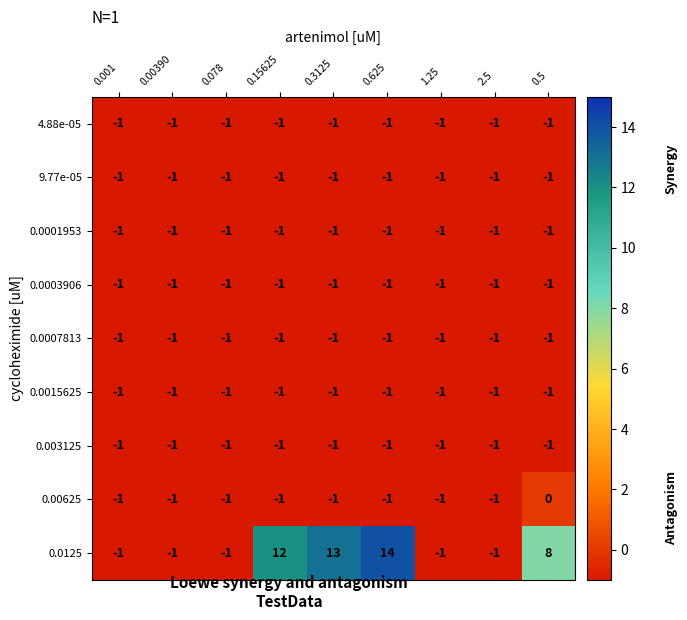

Count the number of categories in the chart.

9